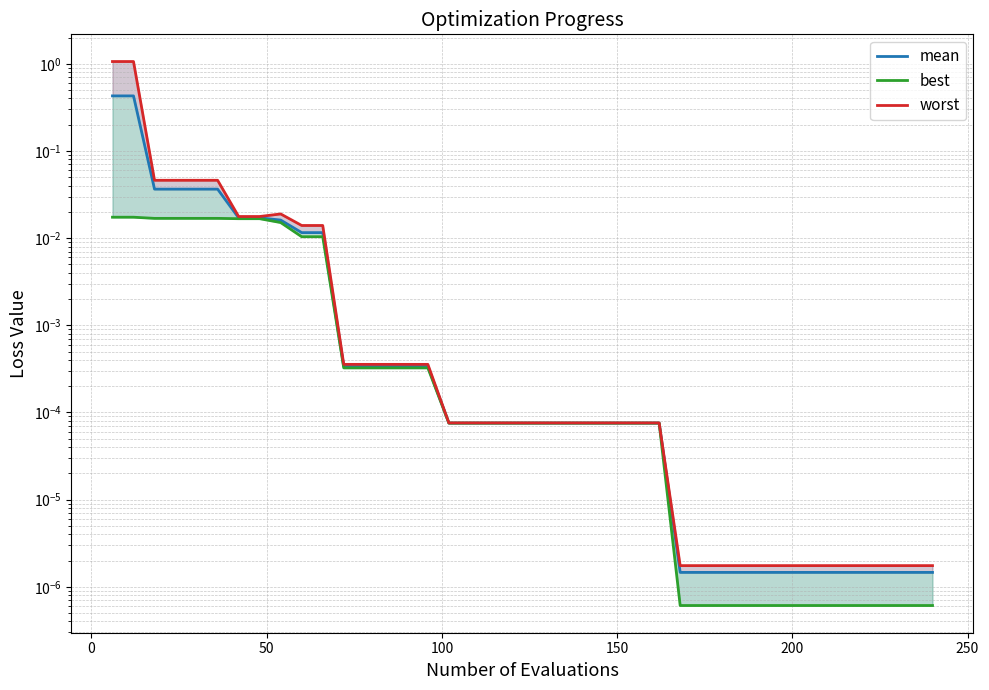

How many lines are shown in the chart?

3